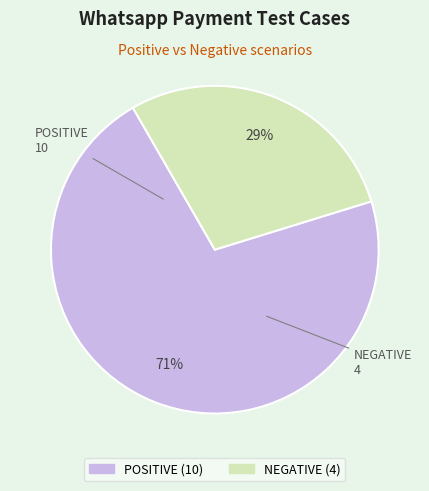

Count the number of slices in the pie.

2